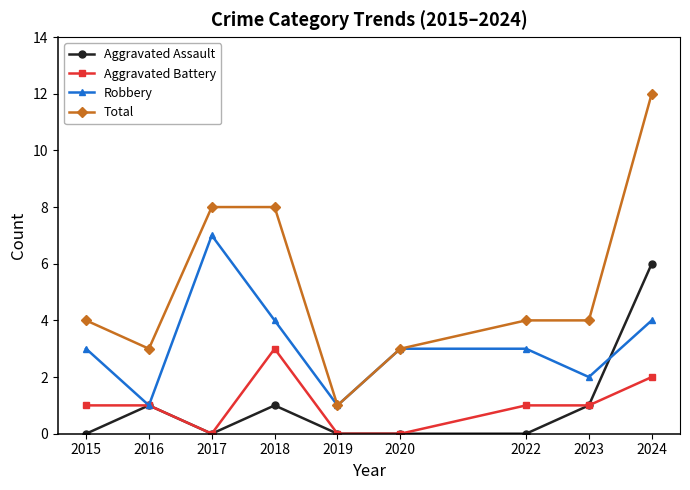

How many distinct data groups are displayed?

4